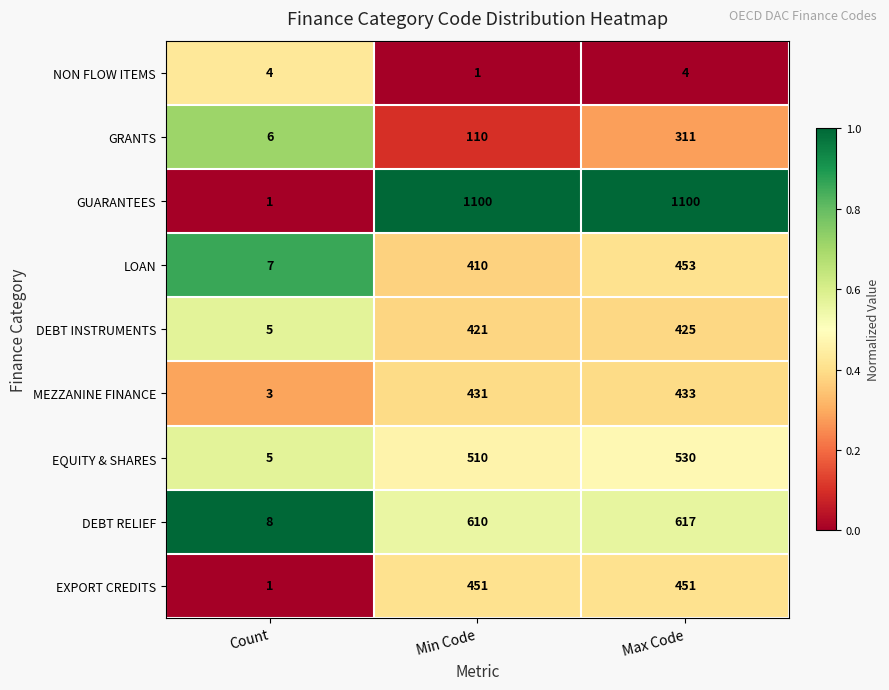

What is the spread (max minus min) of values at Max Code?

1096